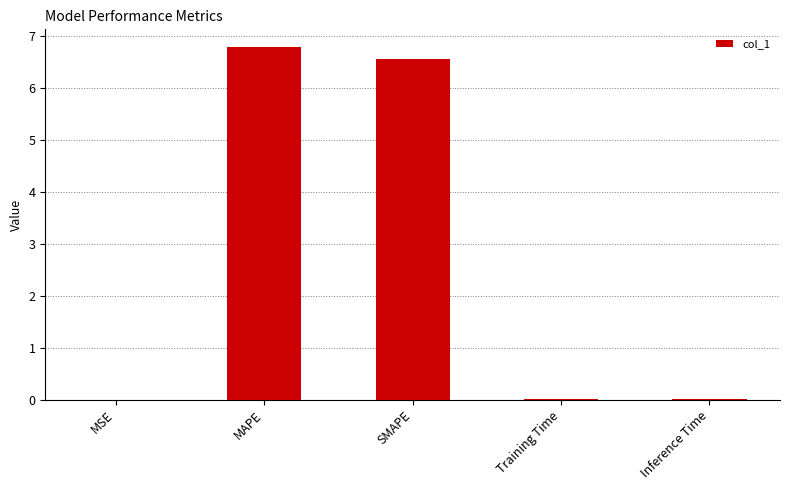

Which has a higher value, MSE or SMAPE?

SMAPE